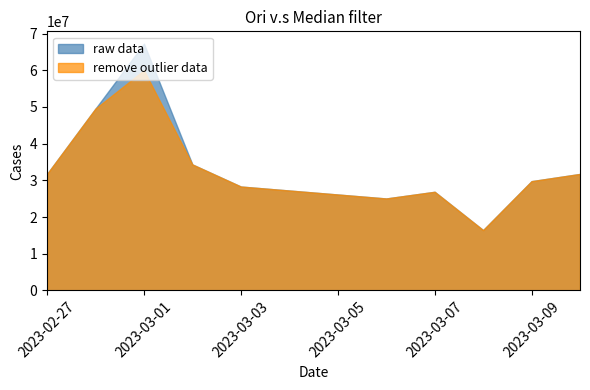

True or false: raw data has more than 1 points higher than both neighbors.

True